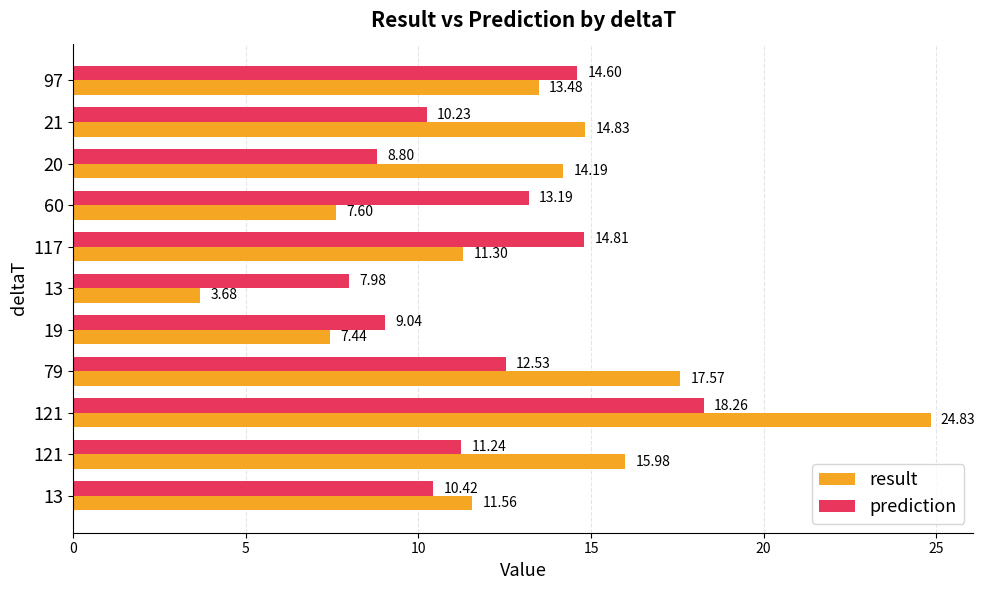

List the series in order of their peak value, highest first.

result, prediction